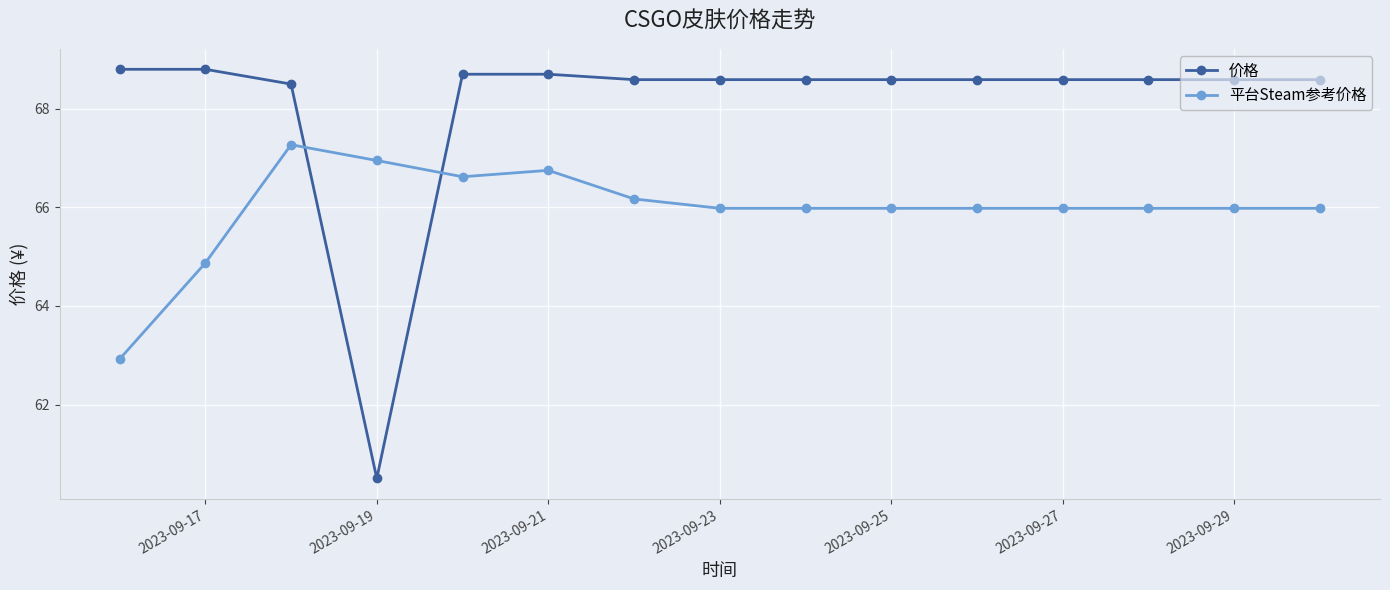

What is the value of the 价格 point at the 10th from the left?

68.6